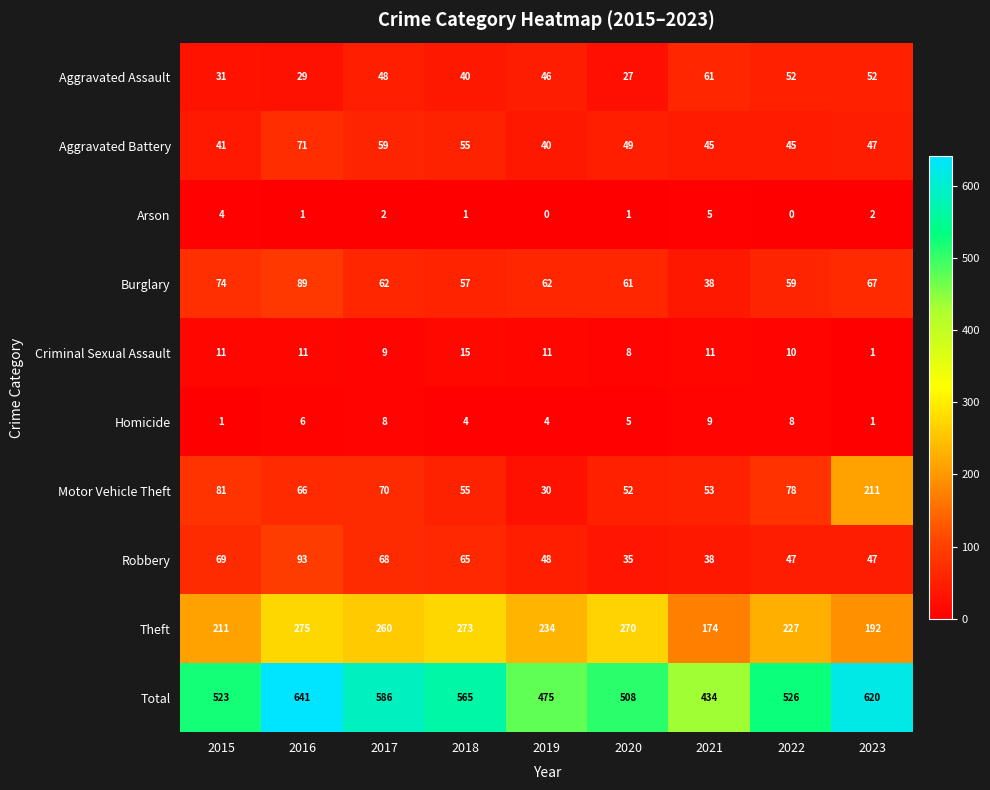

Which label corresponds to the largest value in the chart?

2016